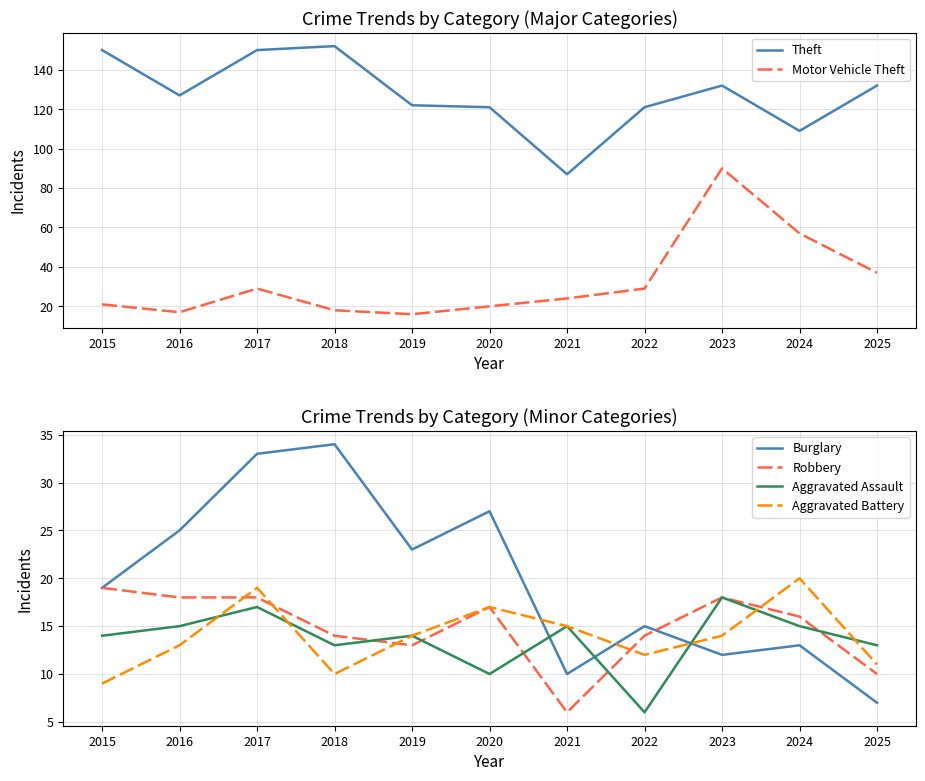

Rank the series by their maximum value, from lowest to highest.

Aggravated Assault, Robbery, Aggravated Battery, Burglary, Motor Vehicle Theft, Theft